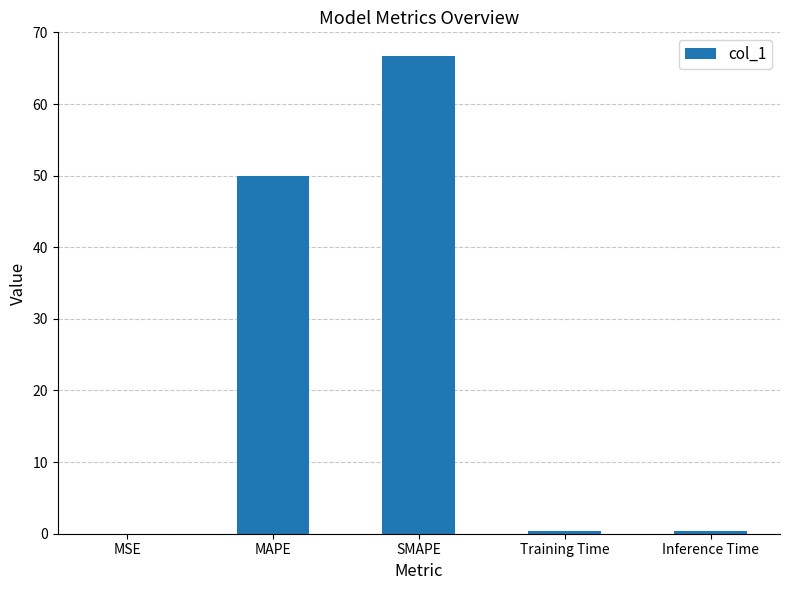

True or false: the data shows 66.7 at SMAPE.

True